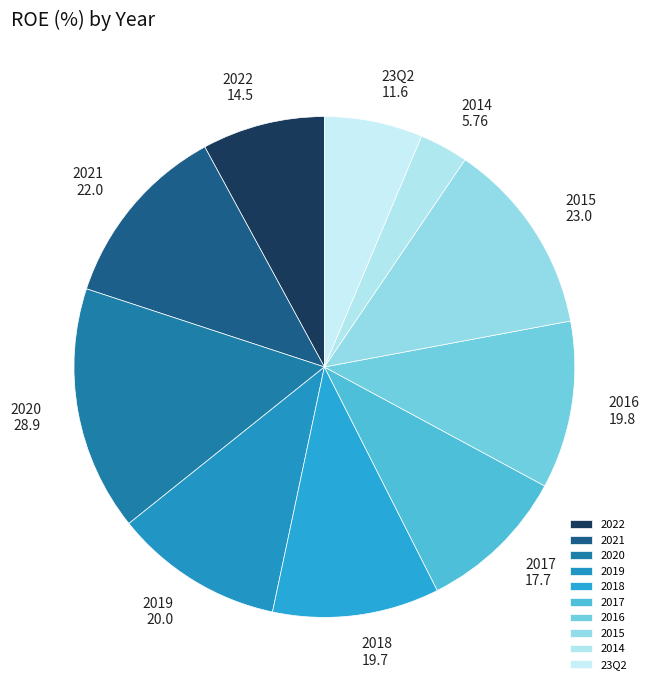

What is the largest slice in the pie chart?

2020